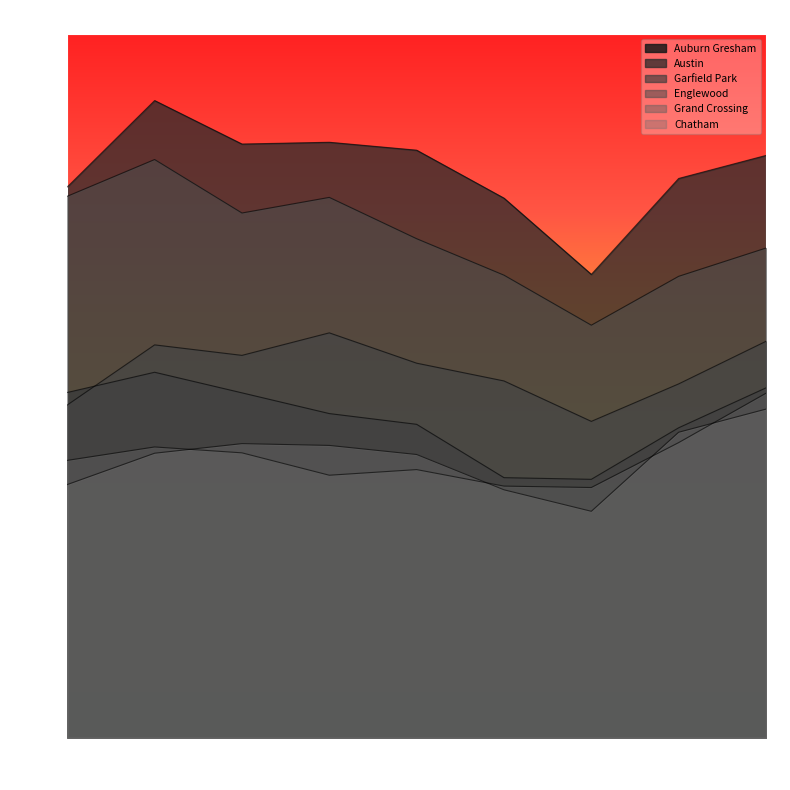

What is the average value of the Chatham series?

2185